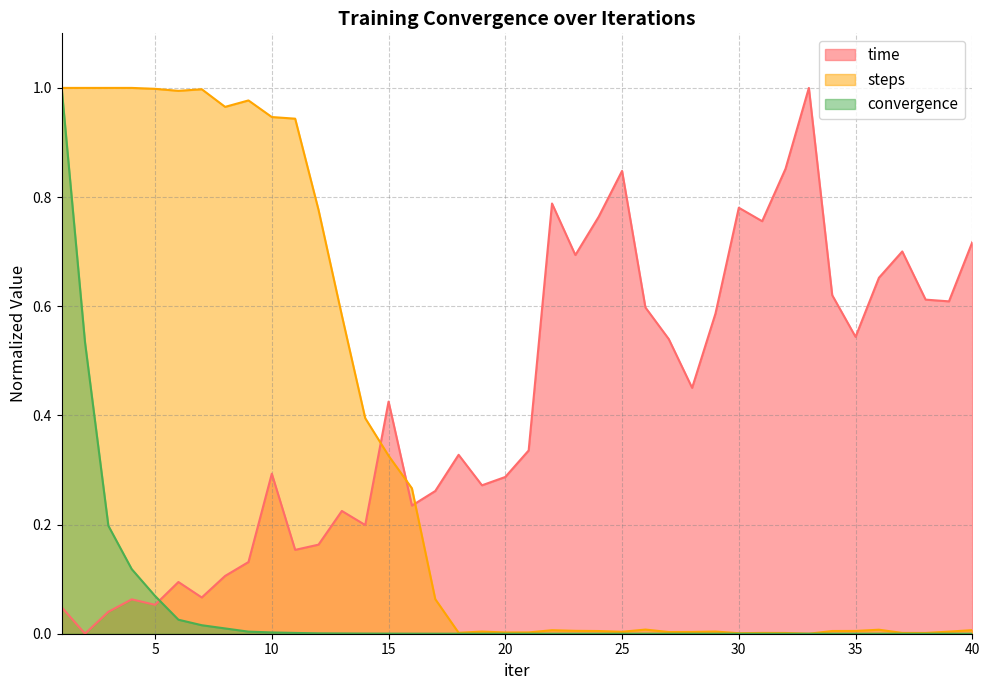

What value does the time series have at 38?

0.6